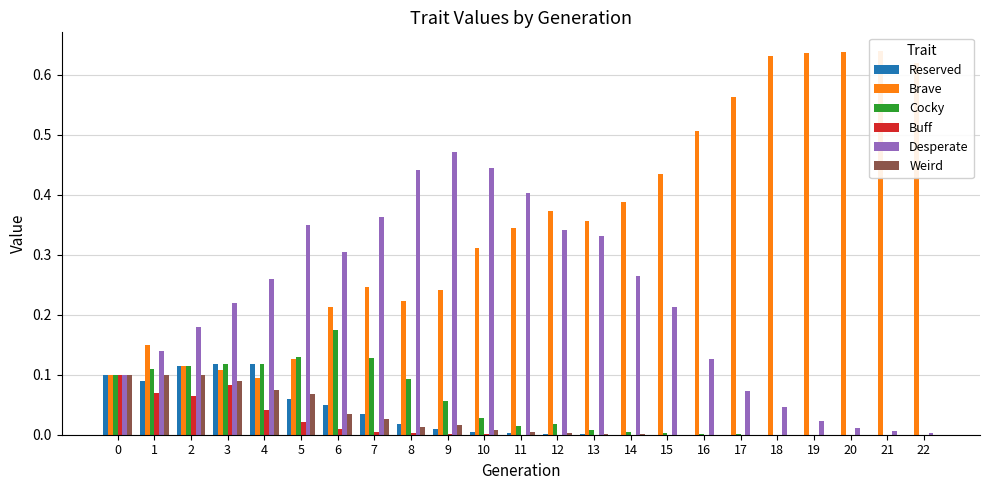

Is it true that Cocky equals 0.0 at 17?

True